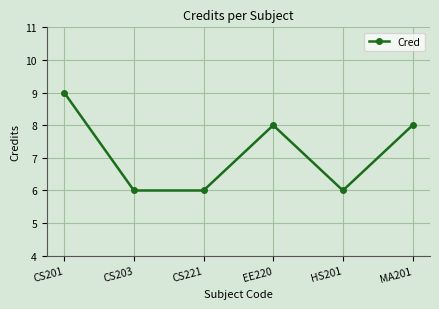

True or false: the data has more than 0 interior local peaks.

True